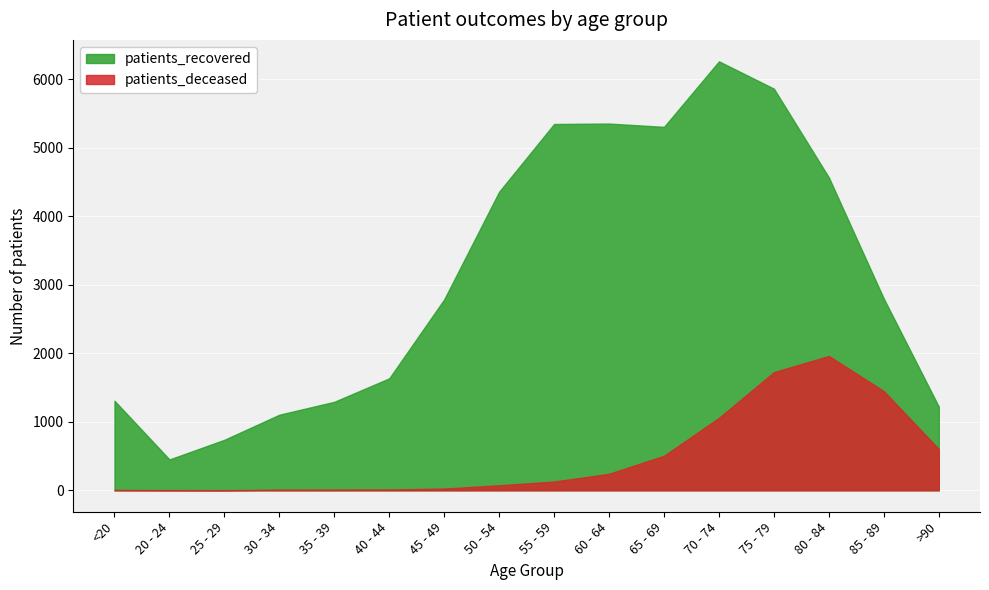

True or false: patients_recovered and patients_deceased cross at least once.

False